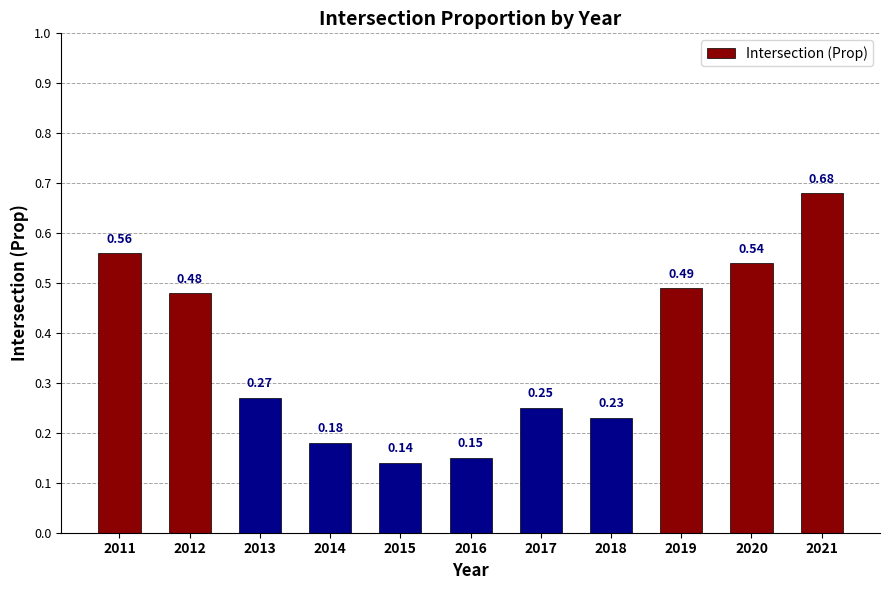

True or false: the data shows 0.3 at 2020.

False